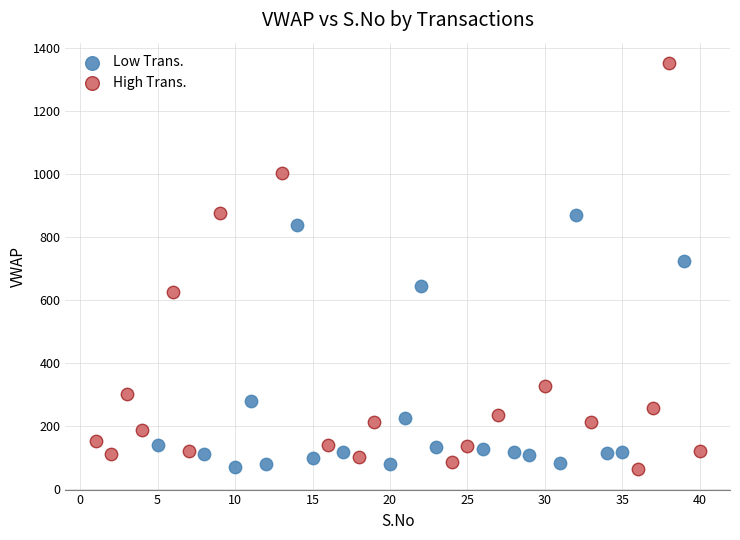

Which series has the largest Y range (max minus min)?

High Trans.